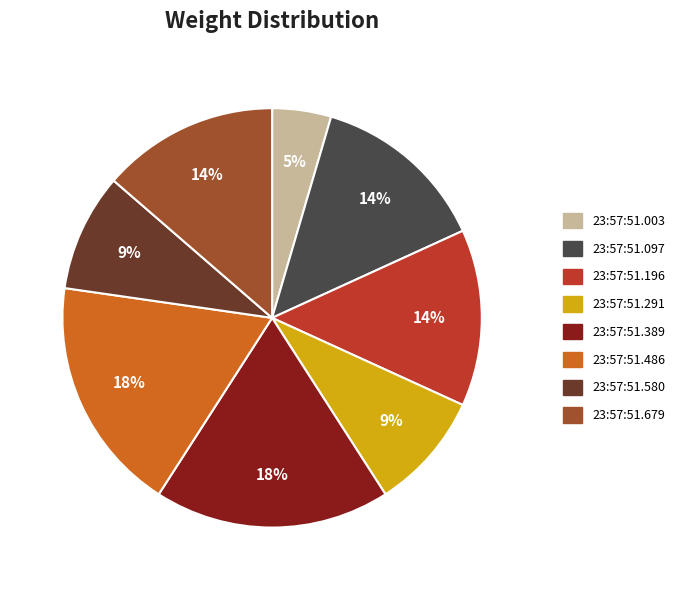

Is there a majority slice in this chart?

No